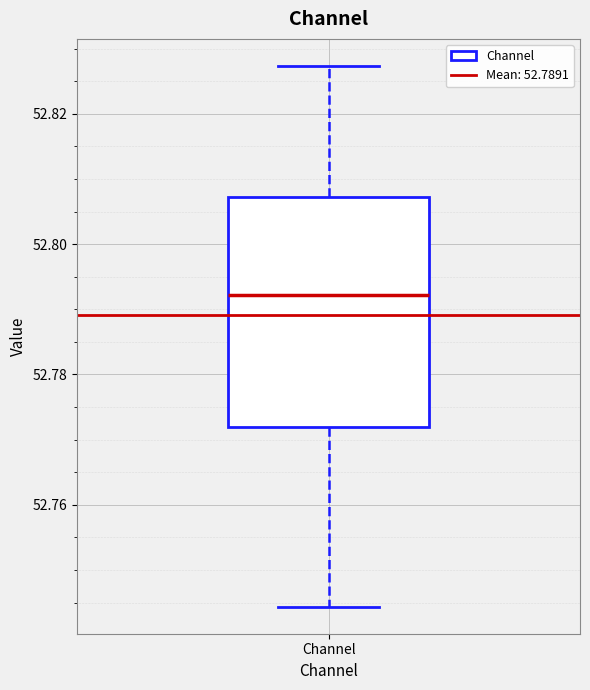

Transcribe this box plot: give where the median line is, the range the box spans, and where the two whiskers end, as read against the y-axis. The values are not printed on the chart, so give them approximately, as read against the axis.

median 52.792, box 52.772 to 52.808, whiskers 52.744 to 52.828